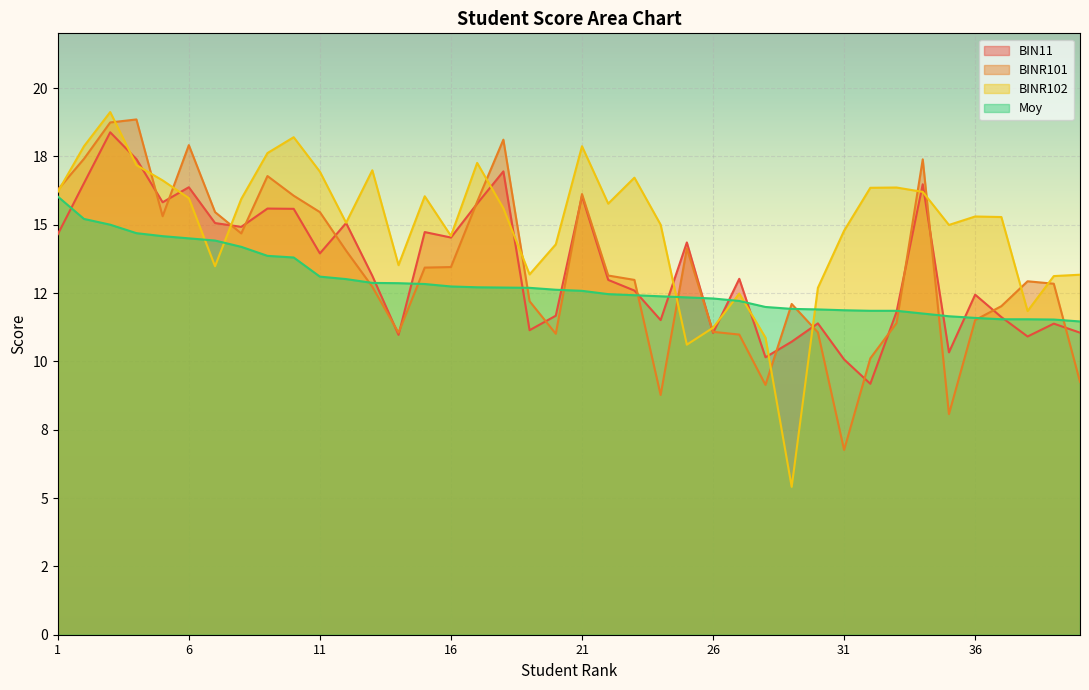

At which label does BIN11 reach its minimum?

32